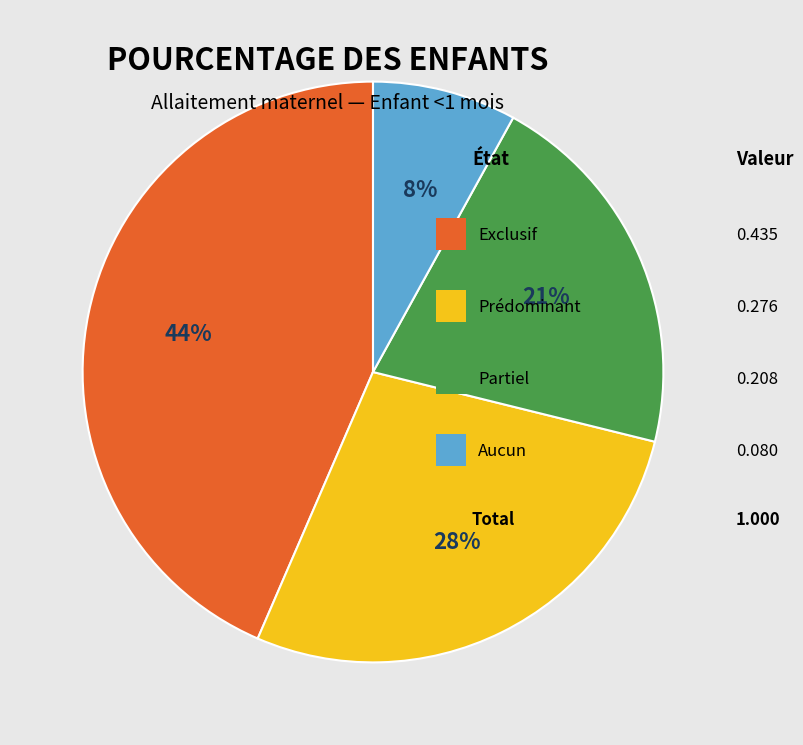

To the nearest percent, what is the average slice percentage?

25%